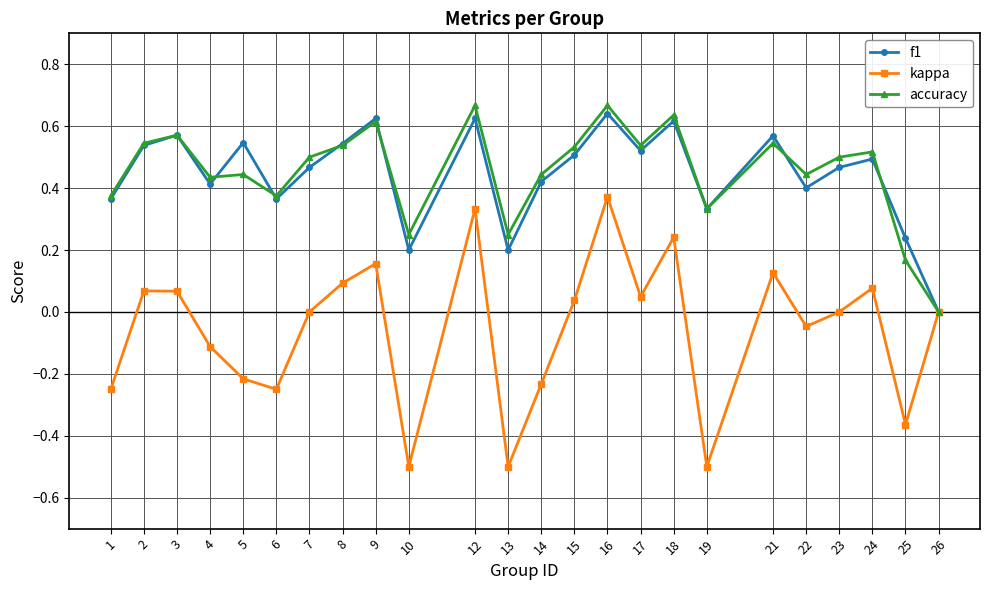

Which series has the widest spread of values?

kappa